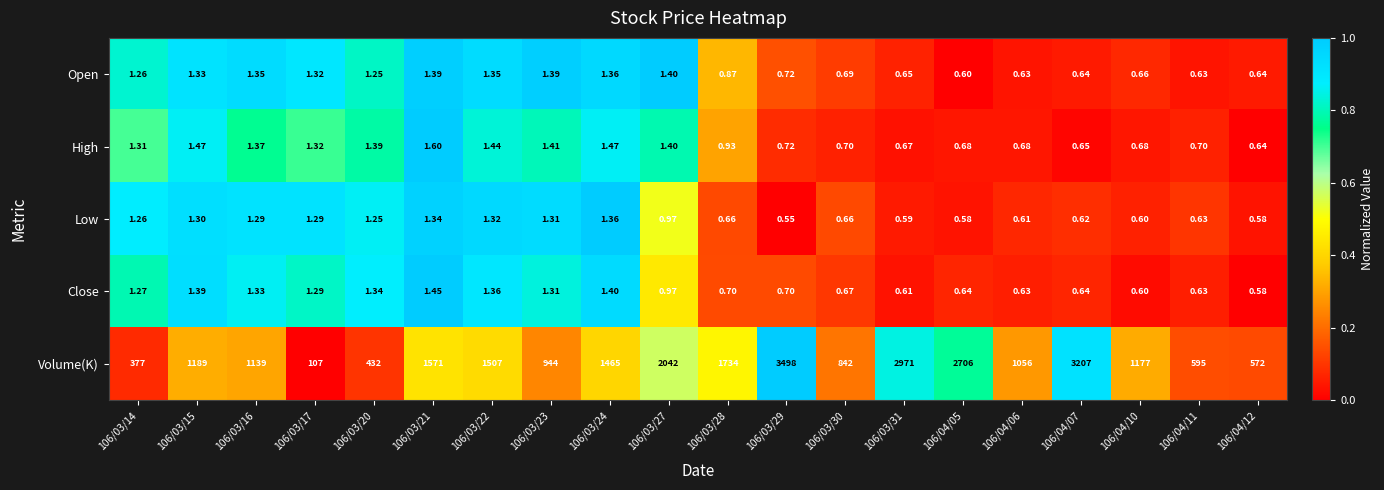

Is the value of High at 106/04/07 greater than the value of Low at 106/03/27?

No